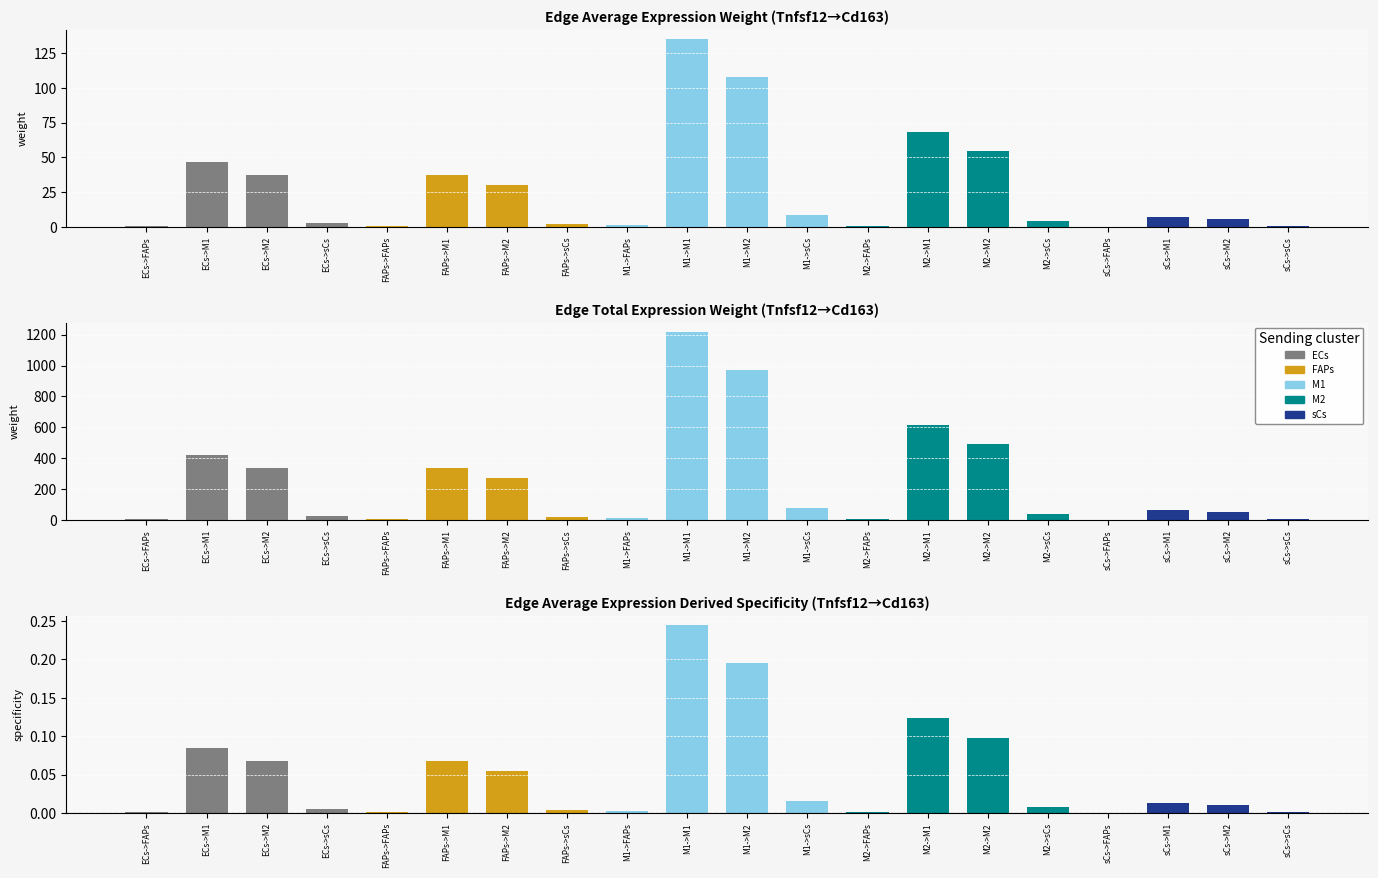

What is the value of the Edge average expression weight bar at the 5th from the left?

0.4